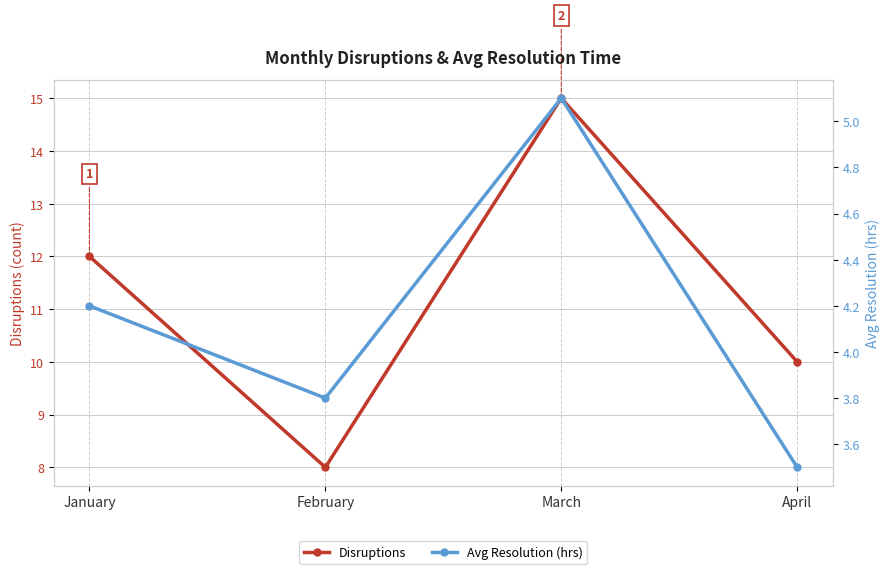

The Disruptions series shows 4.3 at February. True or false?

False